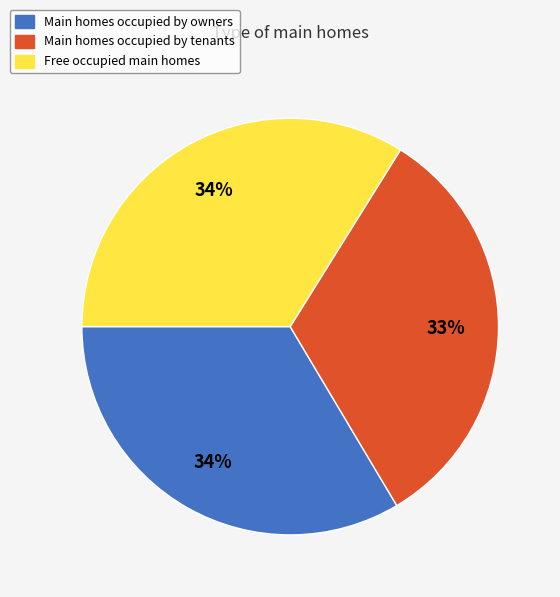

Count the number of slices in the pie.

3